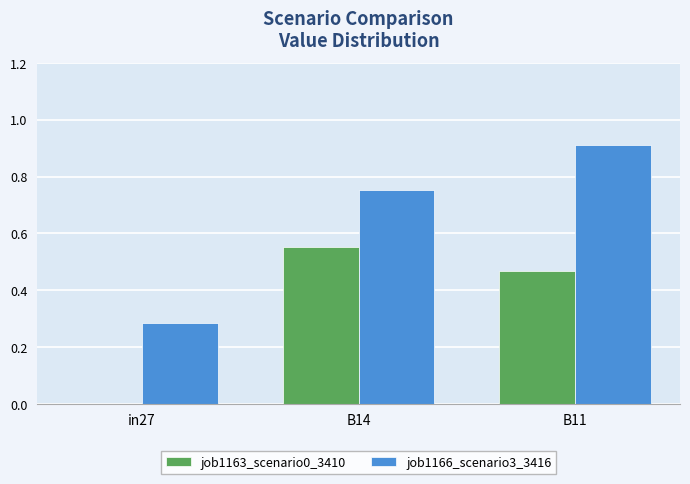

Which category has the highest value in the job1163_scenario0_3410 series?

B14